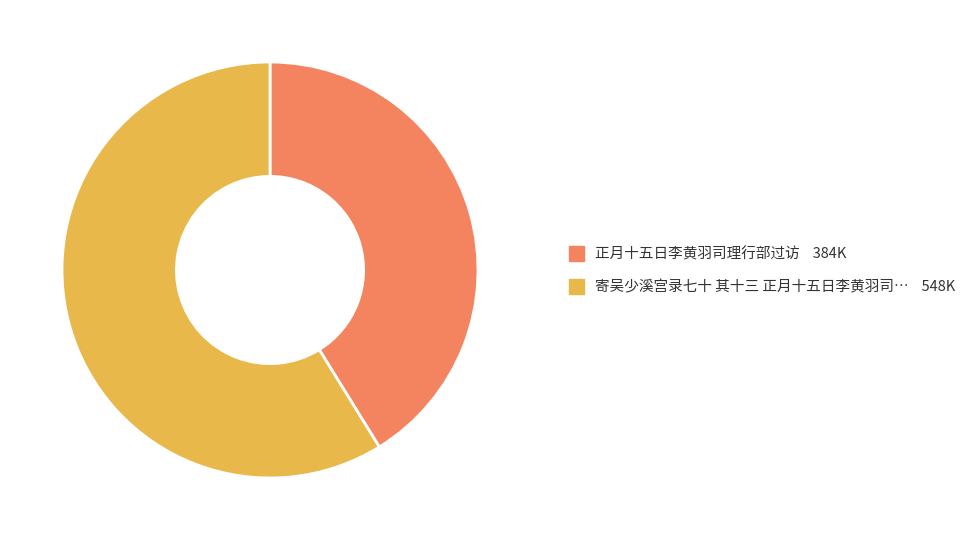

Is there any slice that represents more than half of the pie?

Yes